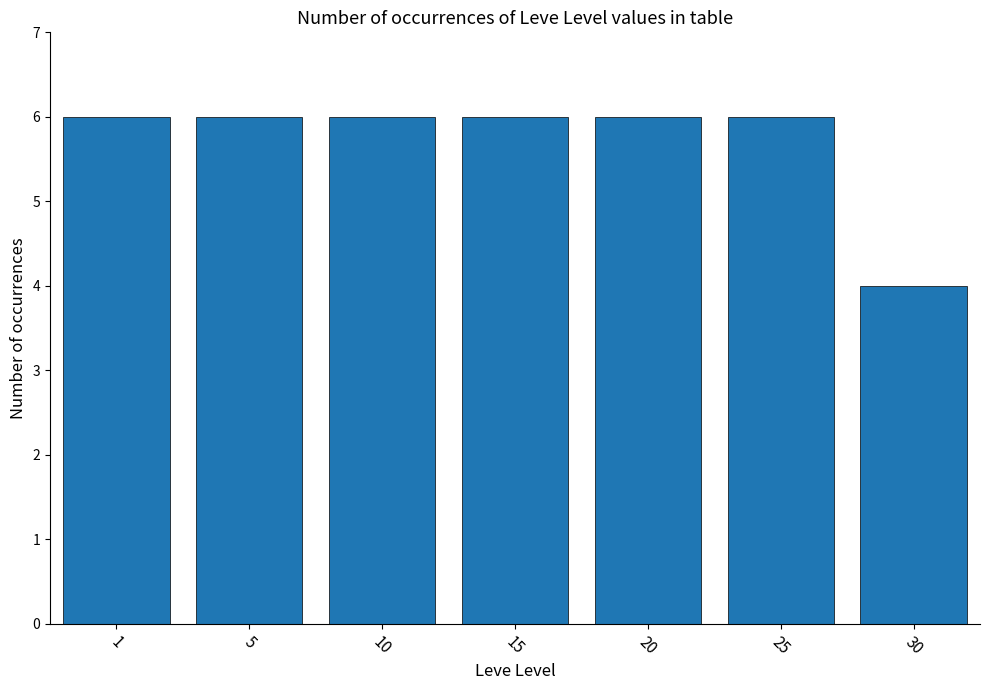

Which label corresponds to the smallest value in the chart?

30